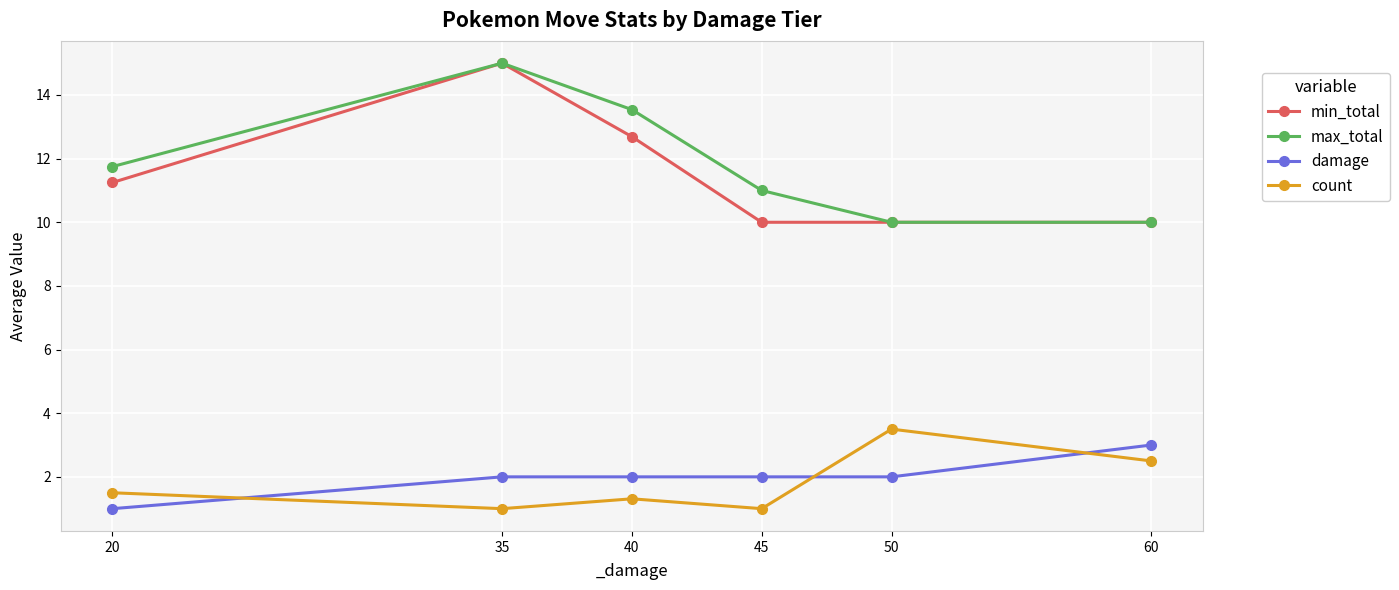

At 40, list the series in order from smallest to largest.

count, damage, min_total, max_total